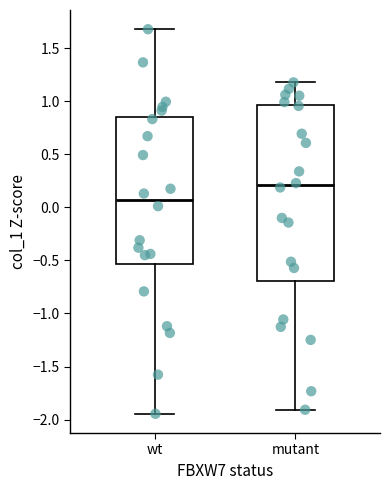

Reading left to right, transcribe this box plot: for each box, give where its median line is, the range the box spans, and where its two whiskers end, as read against the y-axis. The values are not printed on the chart, so give them approximately, as read against the axis.

wt: median 0.05, box -0.55 to 0.85, whiskers -1.95 to 1.70
mutant: median 0.20, box -0.70 to 0.95, whiskers -1.90 to 1.20